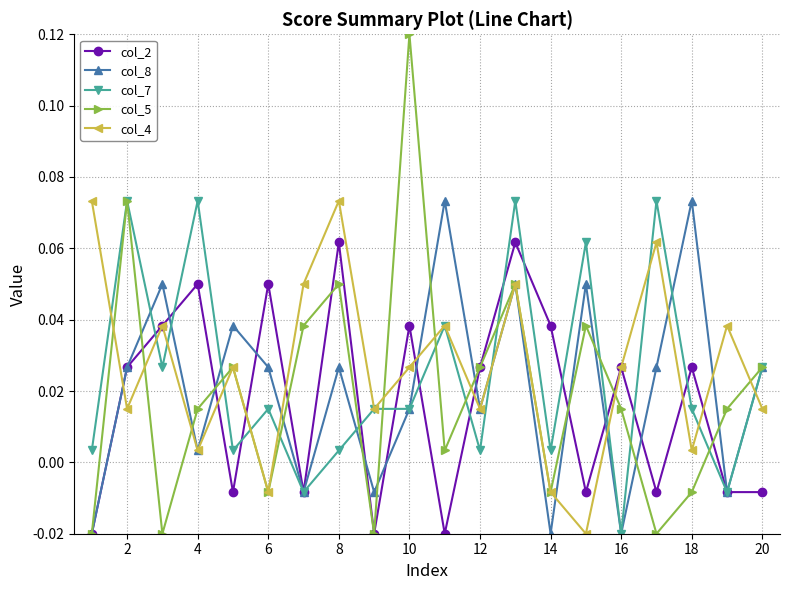

At how many categories does at least one series exceed 0?

20